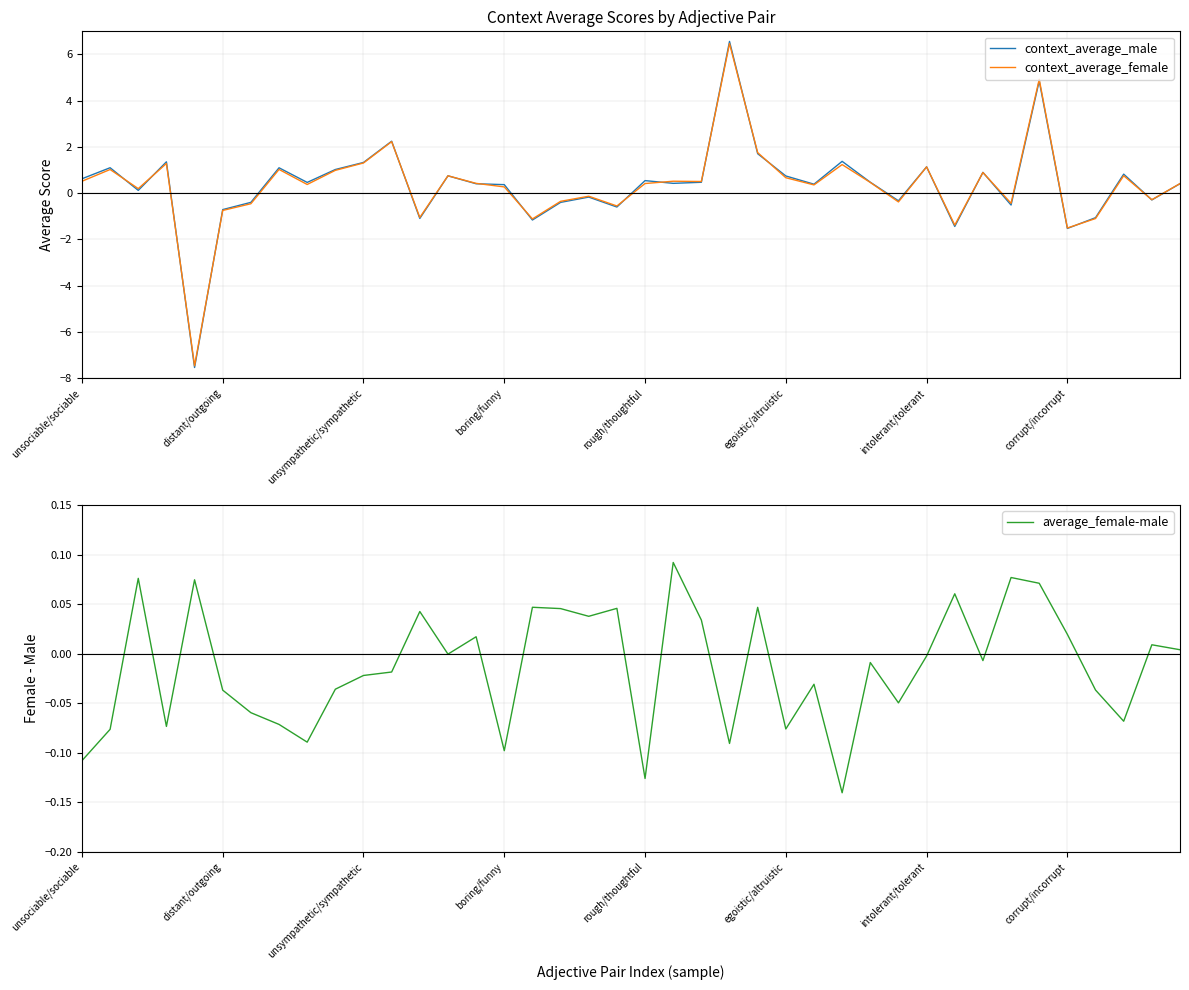

What is the value of the context_average_female point at the 40th from the left?

0.4